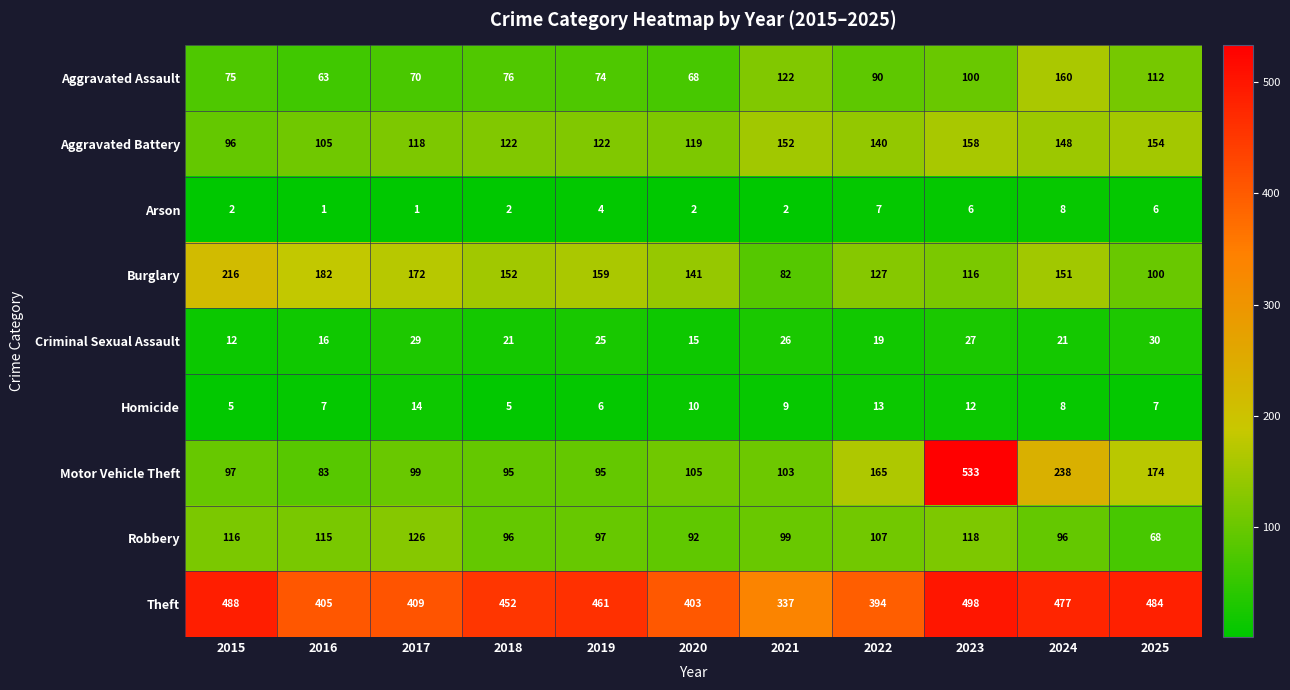

What value does the Homicide series have at 2023?

12